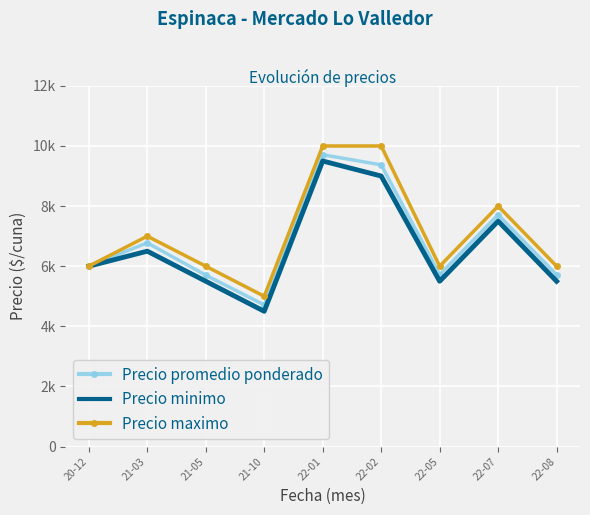

True or false: Precio maximo and Precio minimo intersect in this chart.

False